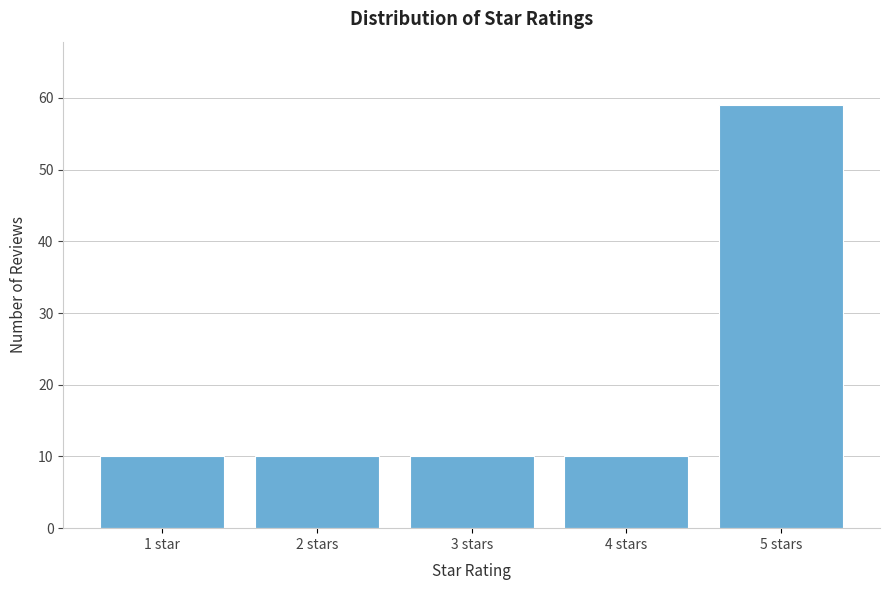

Reading left to right, transcribe all the data shown in this chart.

10	10	10	10	59